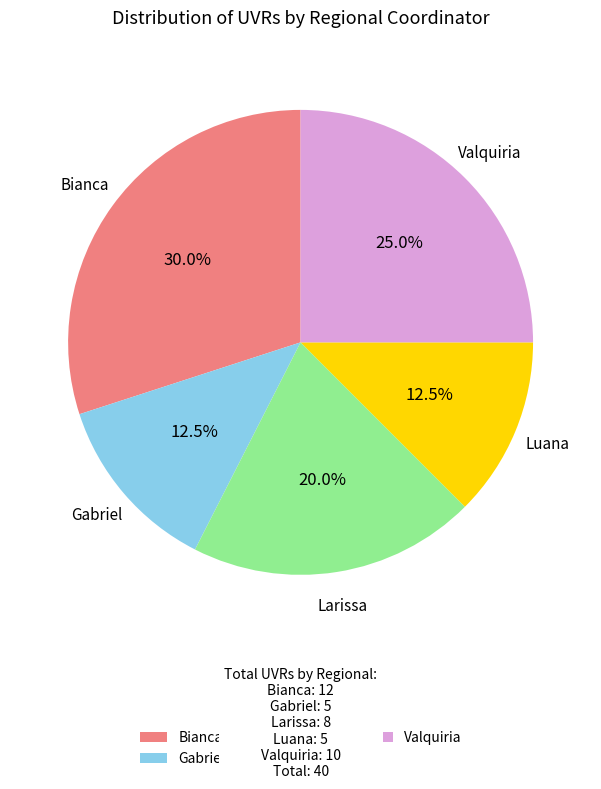

What is the total percentage of Larissa and Gabriel?

32.5%